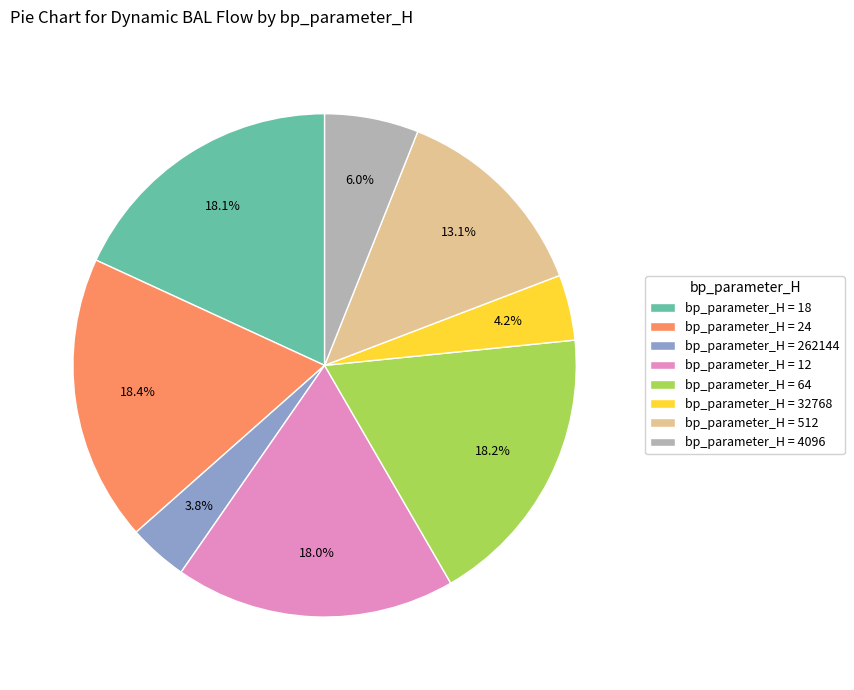

How much of the chart is everything except bp_parameter_H = 512?

86.9%